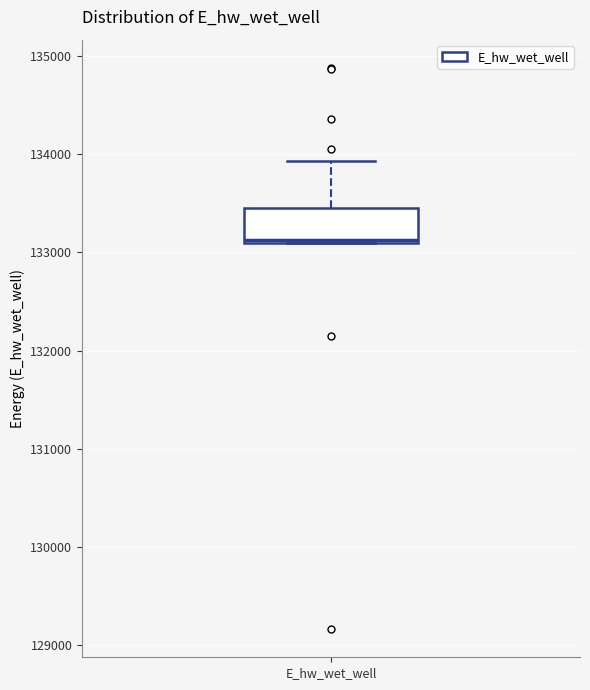

Where does the upper whisker of the box for E_hw_wet_well end on the y-axis? The values are not printed on the chart, so give them approximately, as read against the axis.

133900